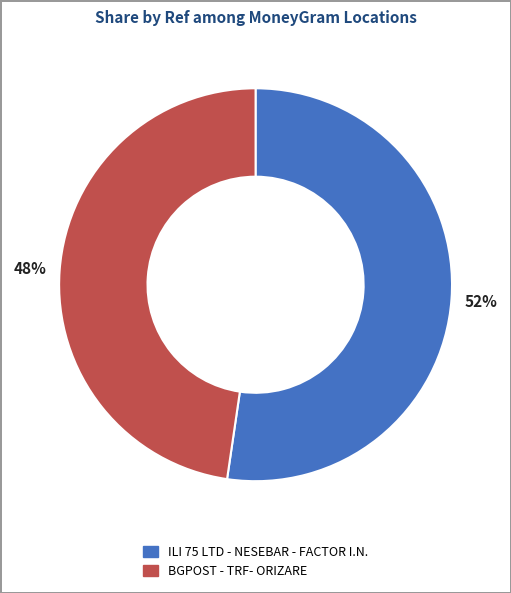

True or false: ILI 75 LTD - NESEBAR - FACTOR I.N. accounts for 52% of the total.

True